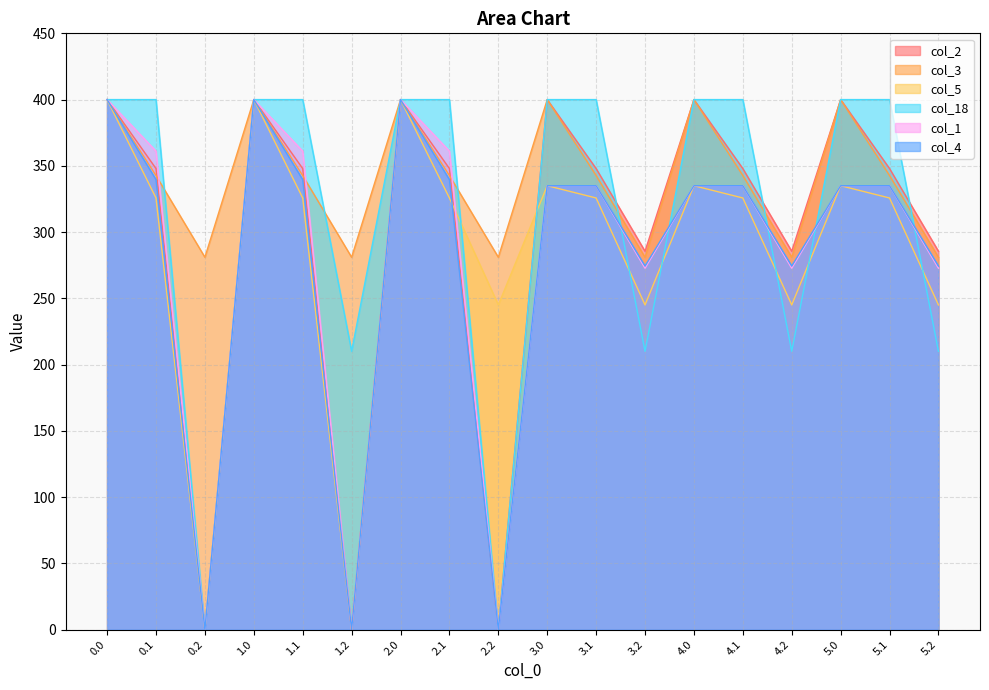

How many lines are shown in the chart?

6